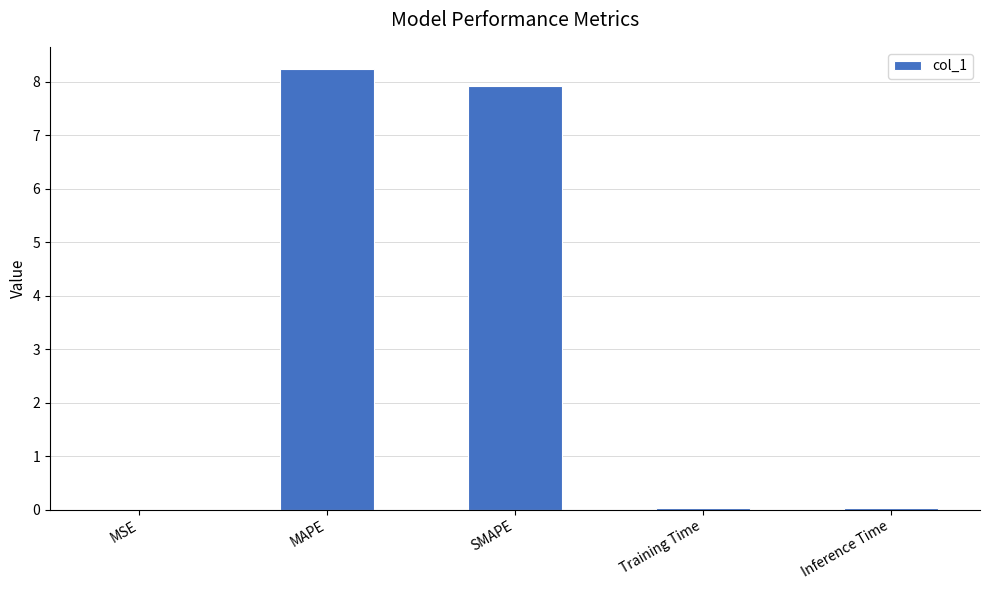

Which has a higher value, MAPE or Training Time?

MAPE